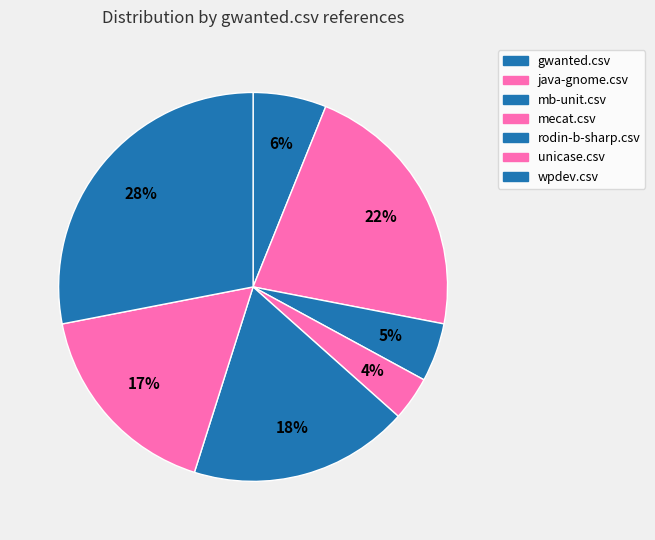

The mecat.csv slice represents 4% of the pie. True or false?

True